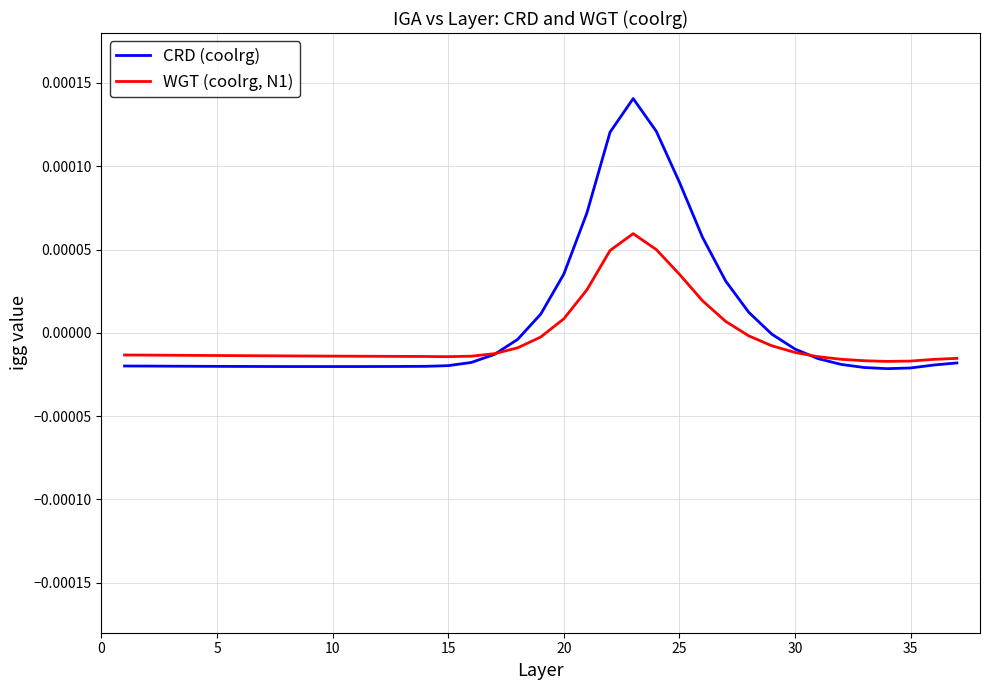

Which series has the widest spread of values?

CRD (coolrg)